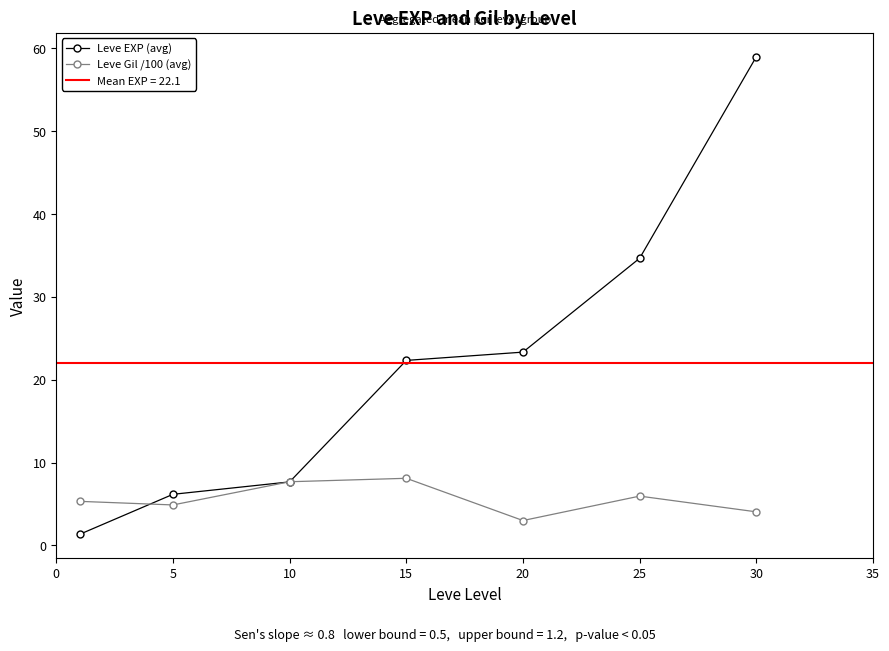

What is the sum of the Leve EXP (avg) values at 20 and 30?

82.3